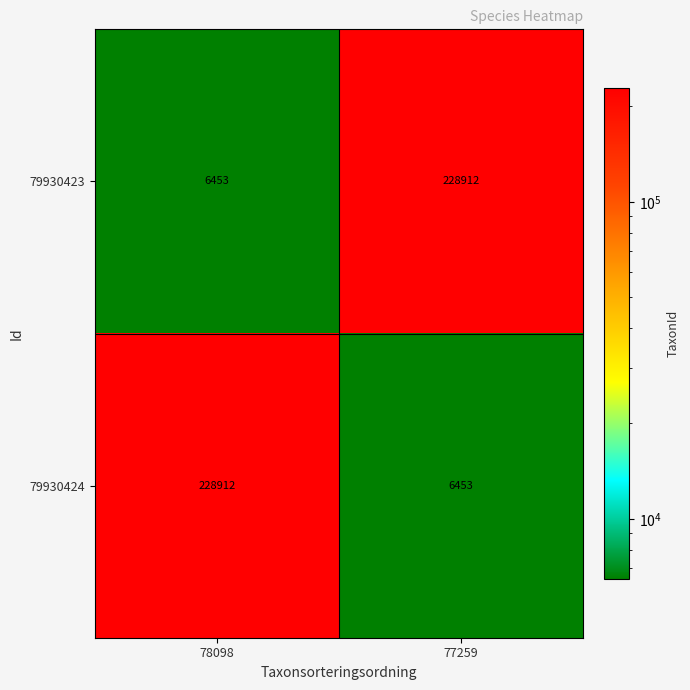

Is it true that 79930423 equals 228912 at 77259?

True